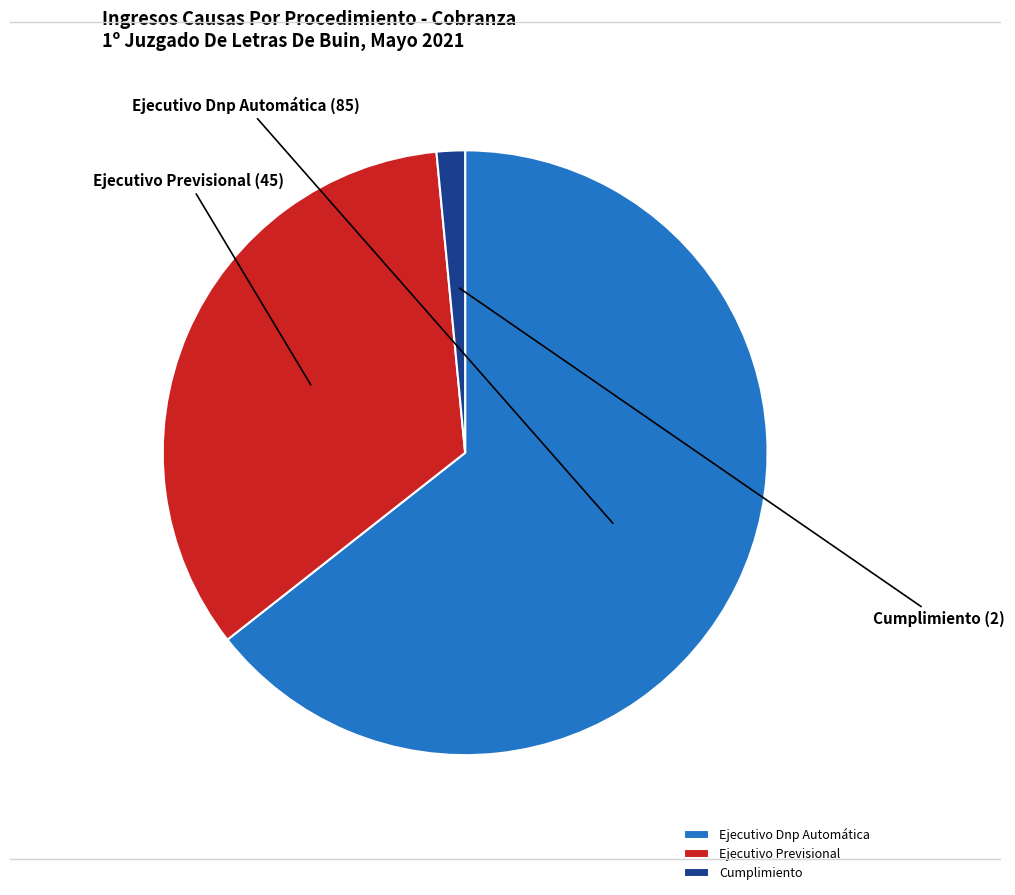

Which category has the smallest portion of the pie?

Cumplimiento